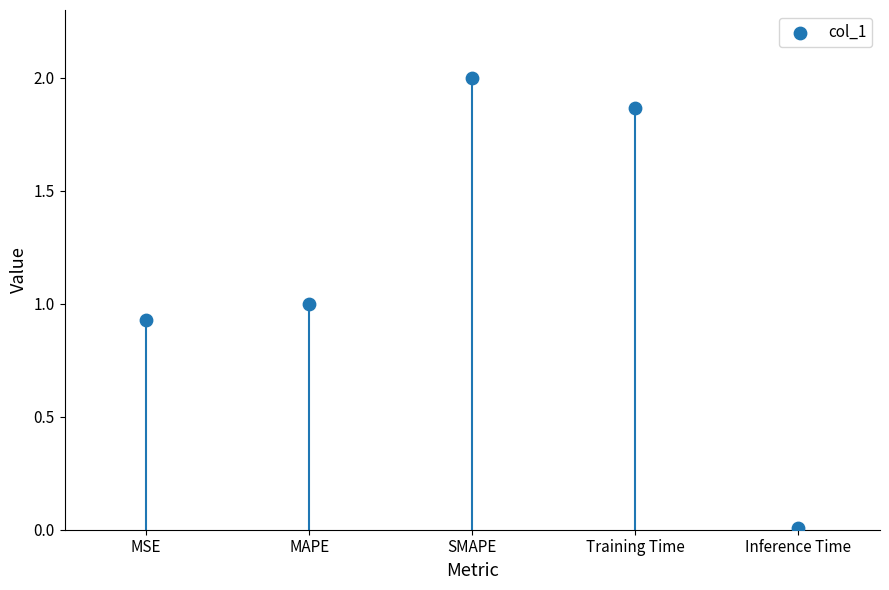

What is the range of Y values (max minus min)?

2.0